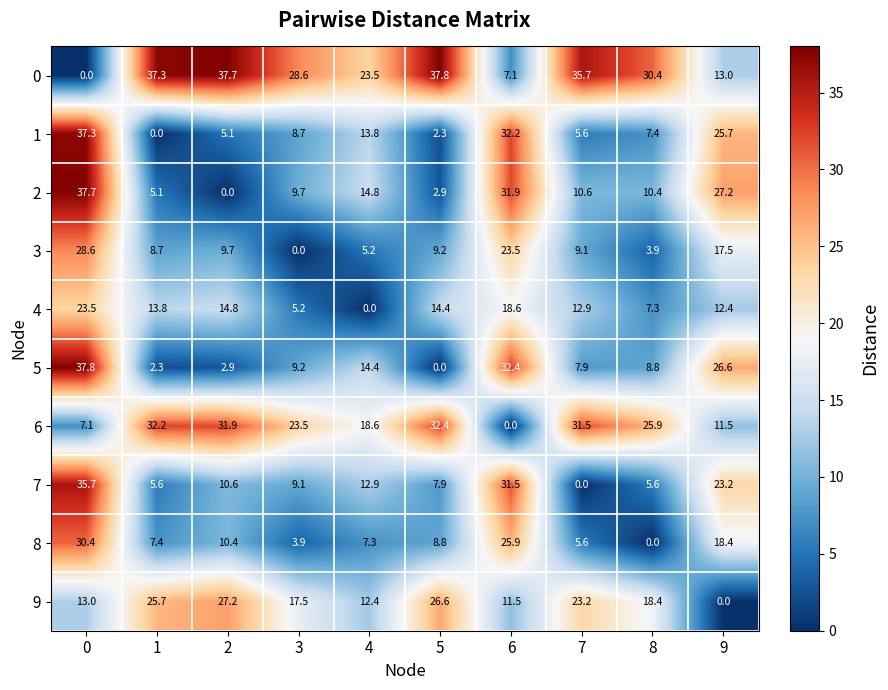

What is the greatest value displayed?

37.8